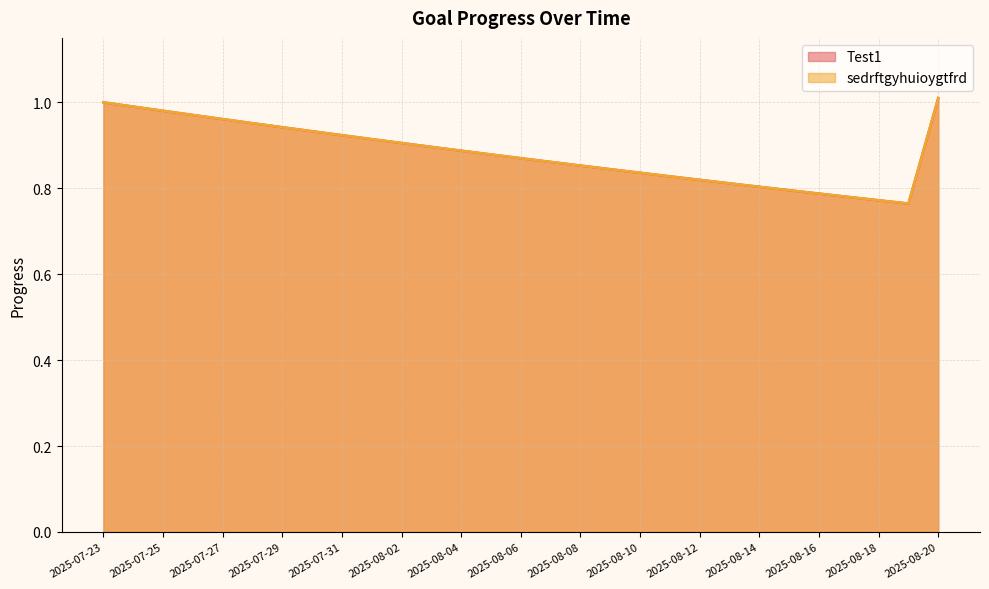

What is the label of the 19th point from the right?

2025-08-02